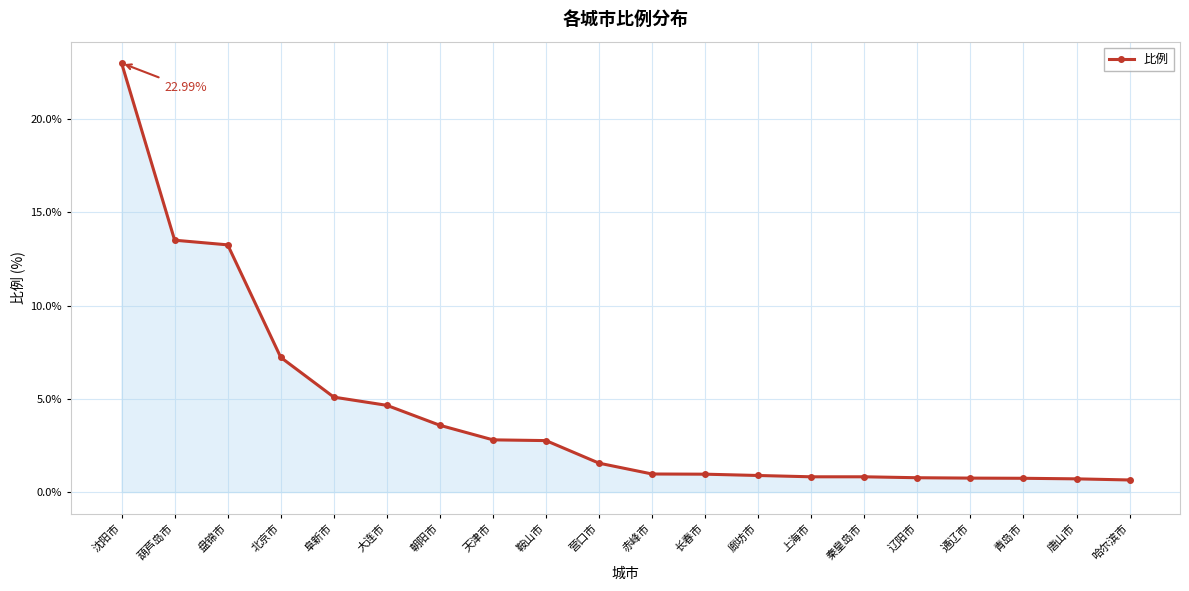

Which label corresponds to the largest value in the chart?

沈阳市